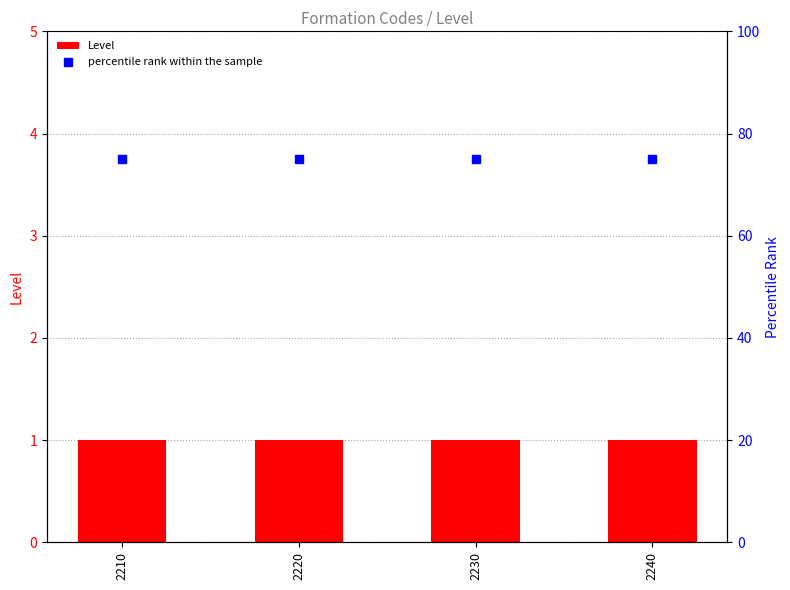

Which series reaches the maximum Y coordinate?

percentile rank within the sample